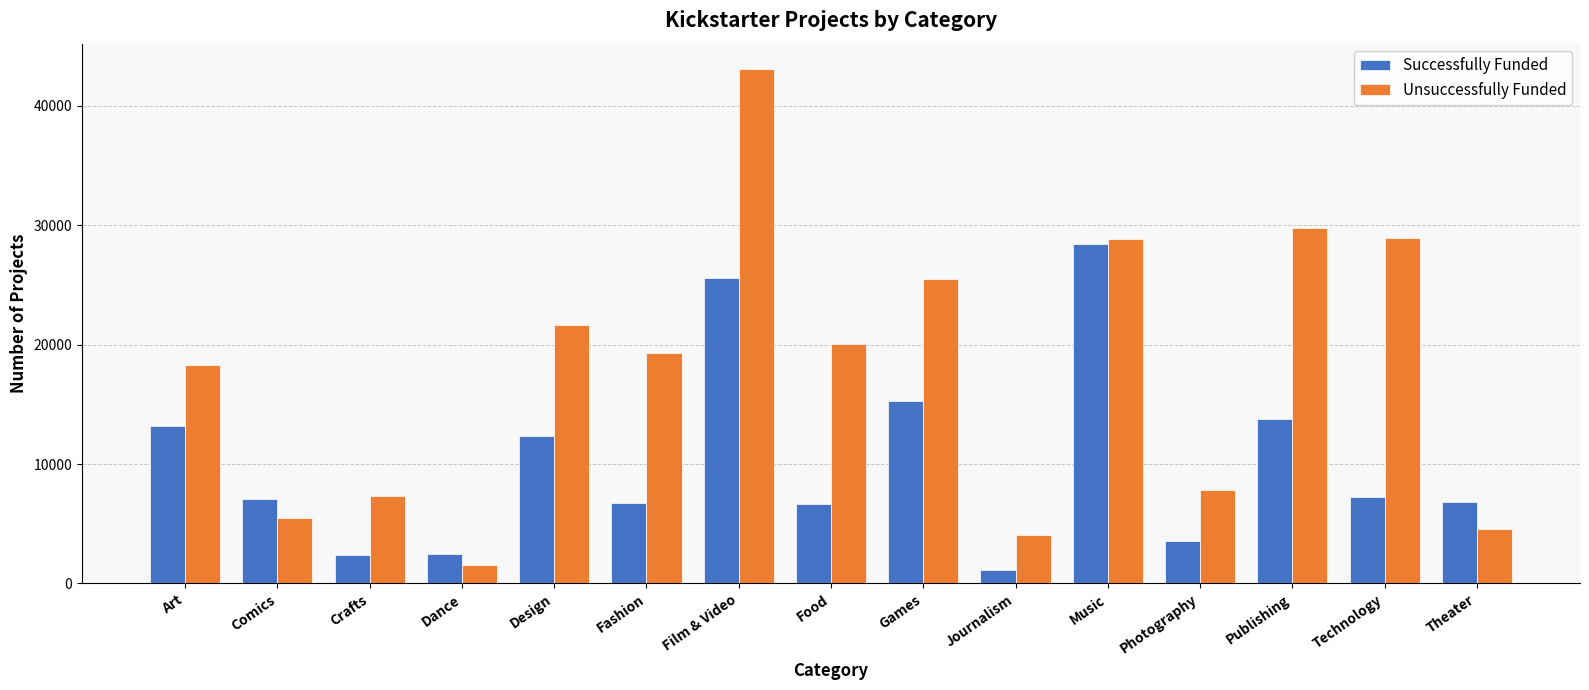

Which series has the largest range (max minus min)?

Unsuccessfully Funded